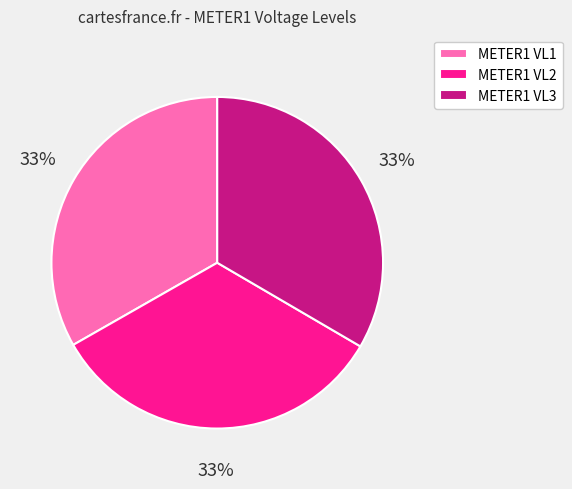

To the nearest percent, what percentage of the pie is METER1 VL3?

33%